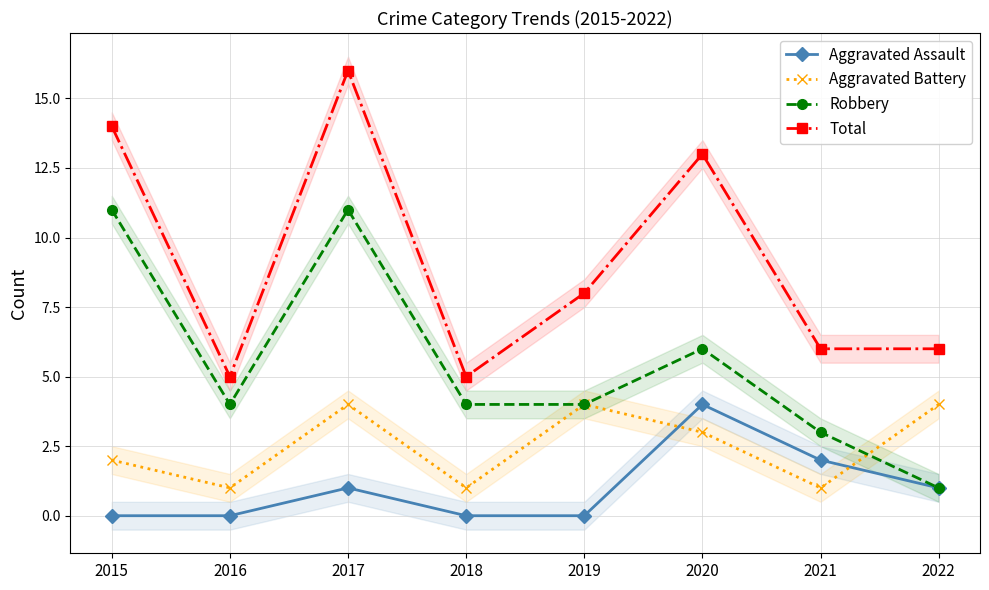

Does the chart display data point markers on the line(s)?

Yes